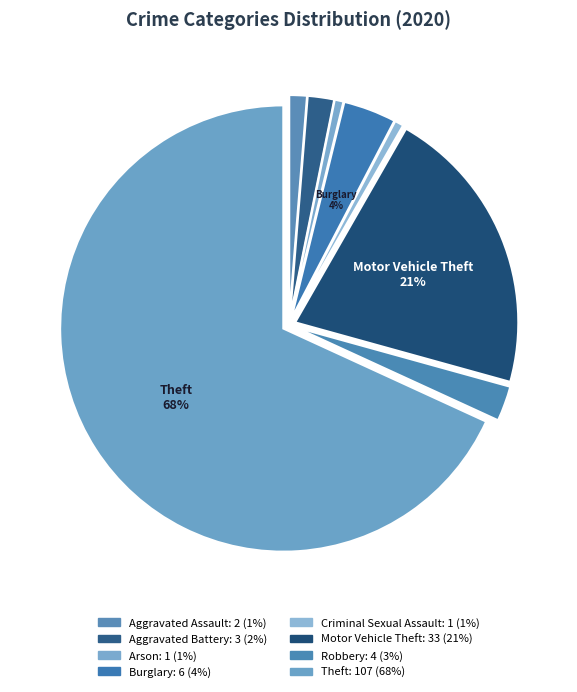

How many slices are in this pie chart?

8